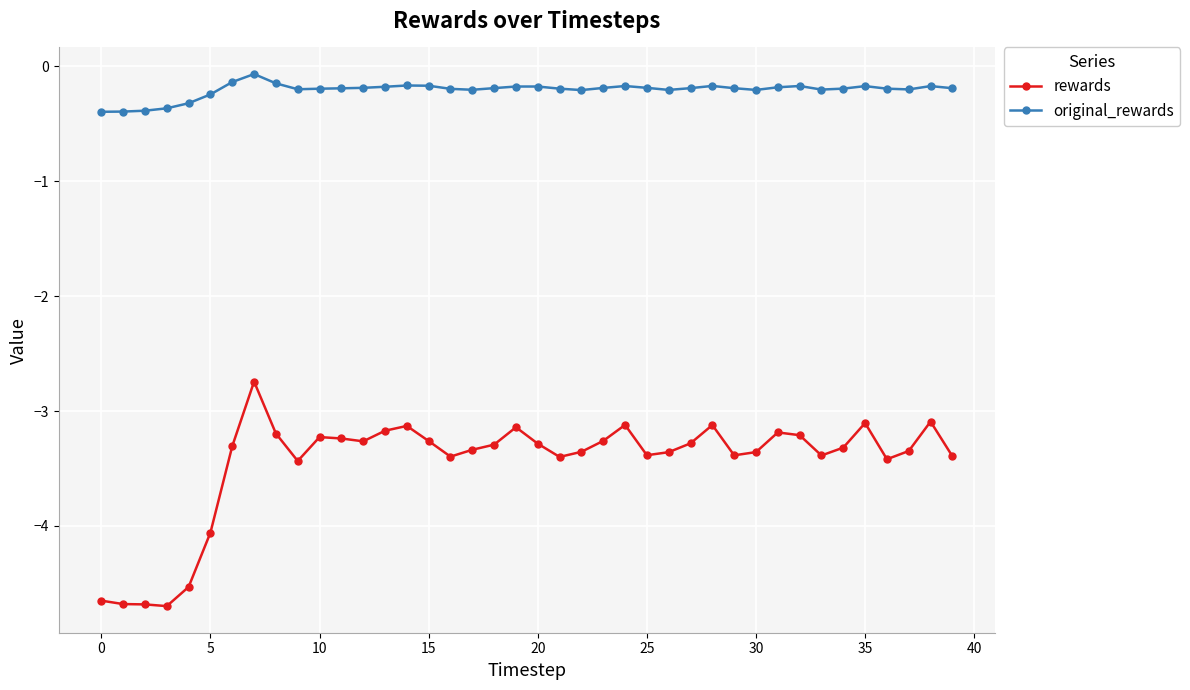

What is the average value of the rewards series?

-3.5